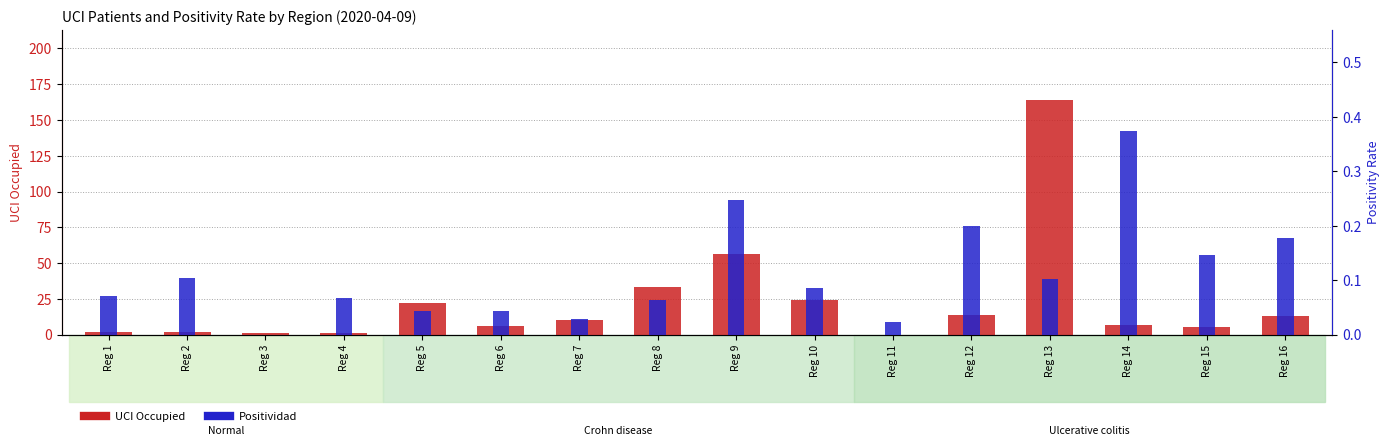

At which category is the sum across all series the highest?

Reg 13